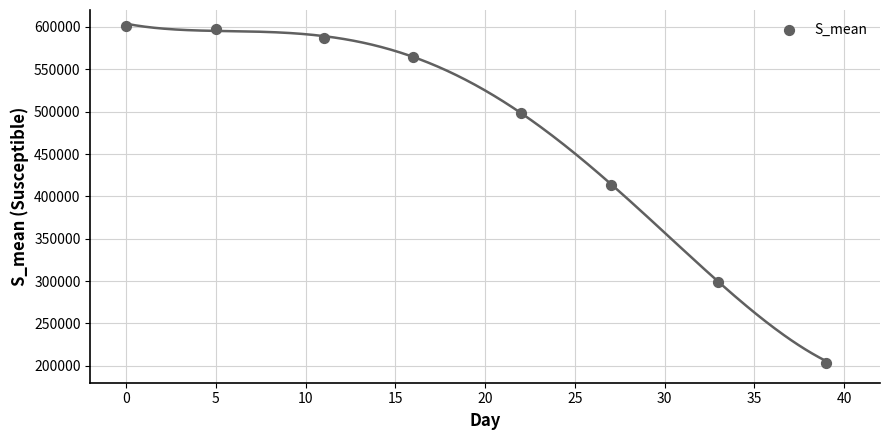

What is the average X value?

19.1